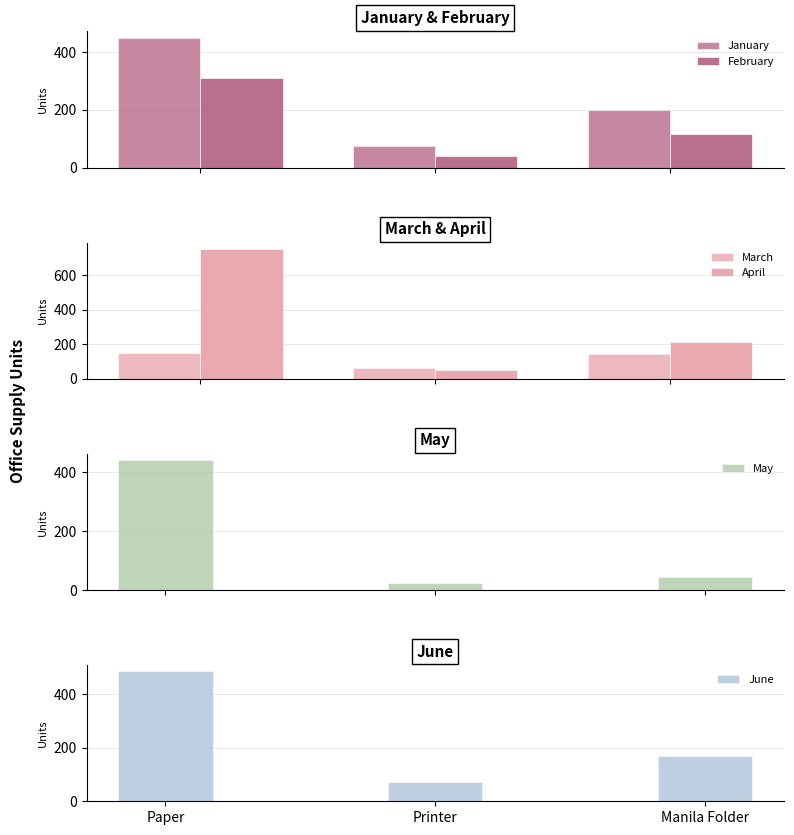

What is the label of the 2nd bar from the left?

Printer